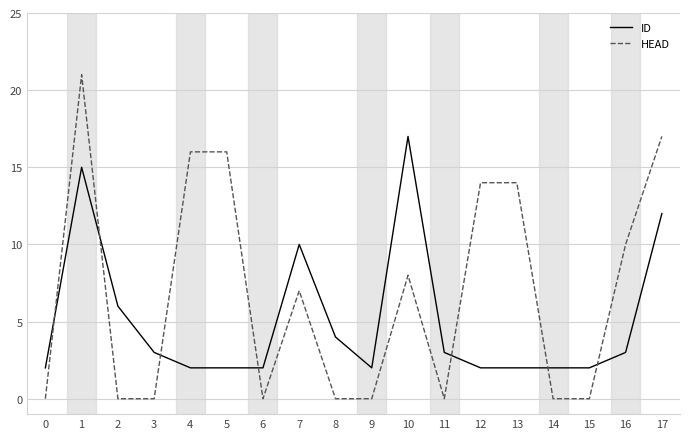

What is the sum of all ID values?

91